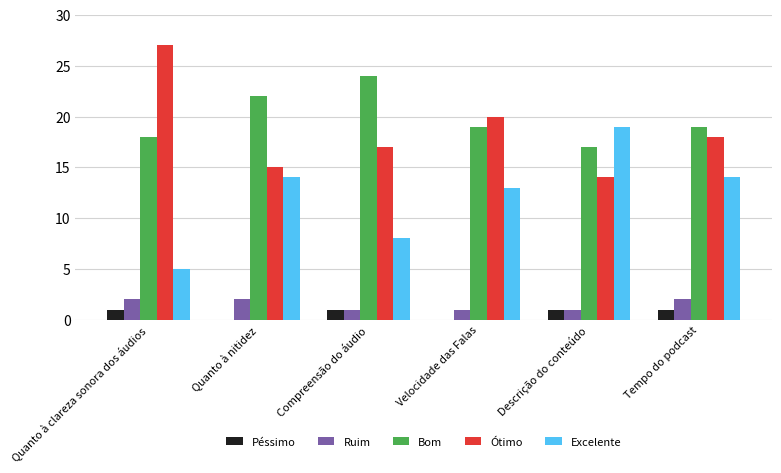

What is the sum of the Bom values at Quanto à nitidez and Tempo do podcast?

41